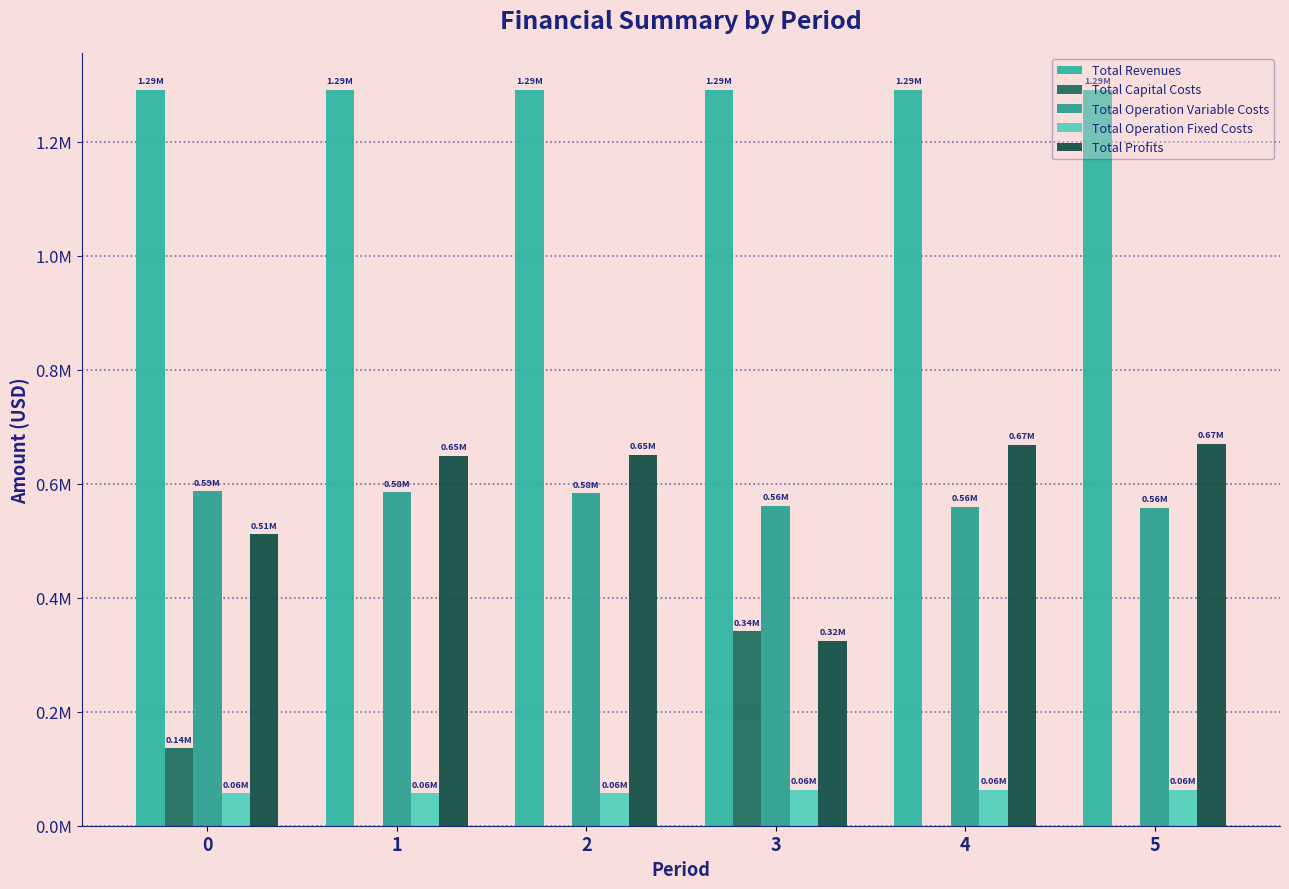

Reading left to right, what are all the values shown in this chart?

Total Revenues: 0=1290822.3	1=1290822.3	2=1290822.3	3=1290861.5	4=1290861.5	5=1290861.5
Total Capital Costs: 0=135520.0	1=0.0	2=0.0	3=341248.0	4=0.0	5=0.0
Total Operation Variable Costs: 0=587007.7	1=584949.7	2=582888.9	3=561586.9	4=559644.0	5=557698.5
Total Operation Fixed Costs: 0=57035.6	1=57035.6	2=57035.6	3=63411.3	4=63411.3	5=63411.3
Total Profits: 0=511259.0	1=648837.0	2=650897.8	3=324615.2	4=667806.1	5=669751.6